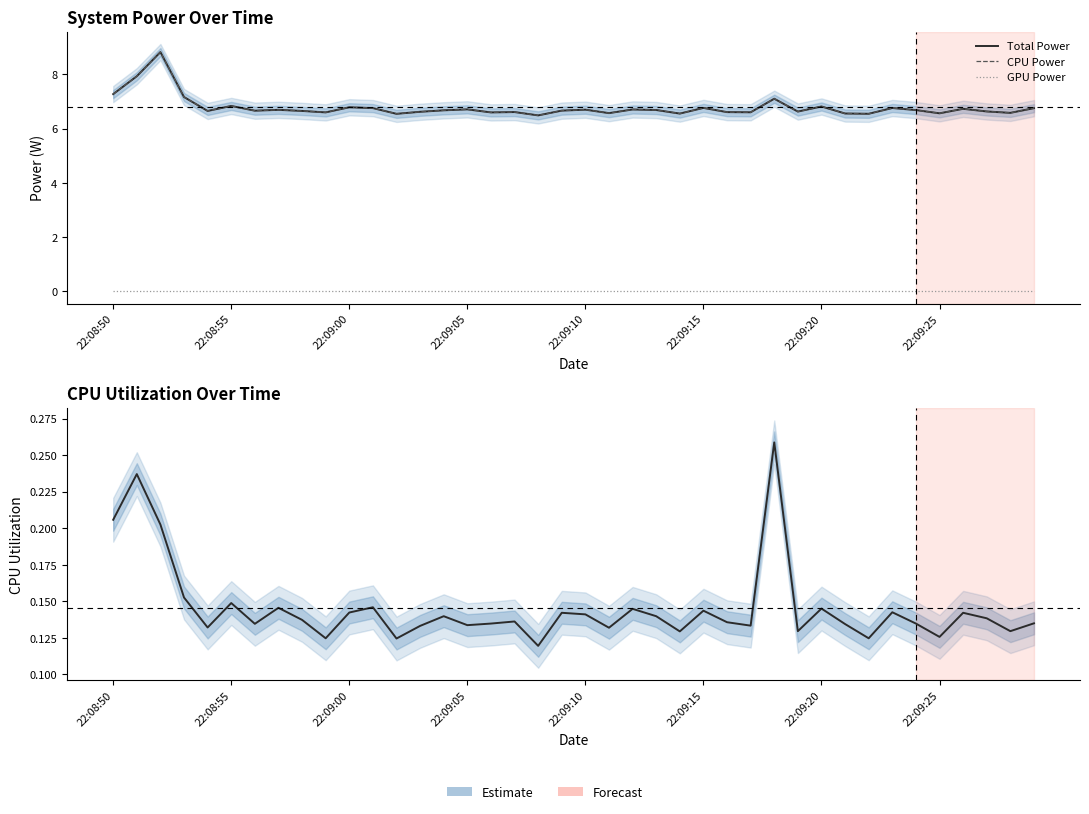

True or false: Total Power and CPU Power cross at least once.

False